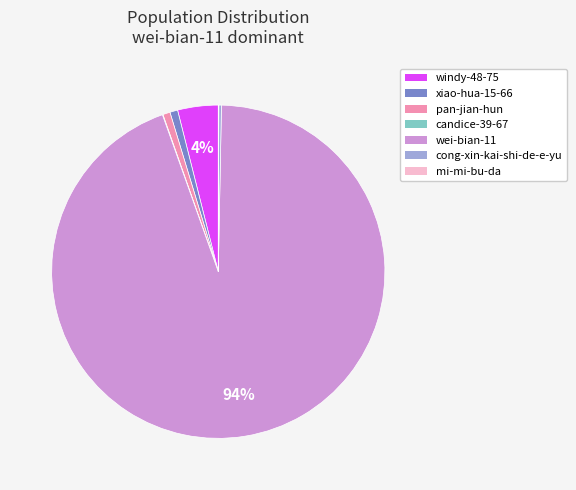

To the nearest percent, what is the average slice percentage?

14%